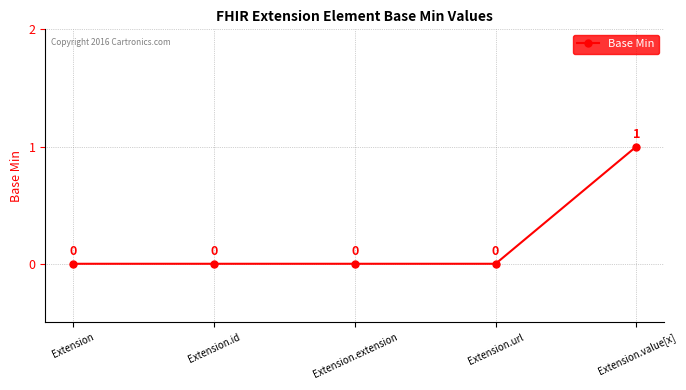

True or false: the data shows 0 at Extension.

True